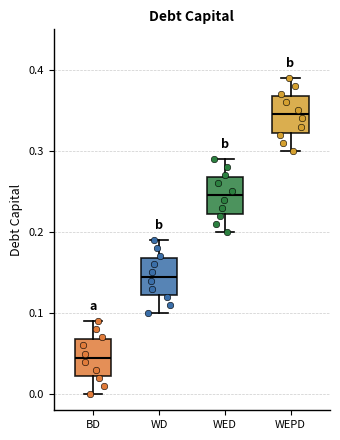

Reading left to right, transcribe this box plot: for each box, give where its median line is, the range the box spans, and where its two whiskers end, as read against the y-axis. The values are not printed on the chart, so give them approximately, as read against the axis.

BD: median 0.05, box 0.02 to 0.07, whiskers 0.00 to 0.09
WD: median 0.15, box 0.12 to 0.17, whiskers 0.10 to 0.19
WED: median 0.25, box 0.22 to 0.27, whiskers 0.20 to 0.29
WEPD: median 0.35, box 0.32 to 0.37, whiskers 0.30 to 0.39